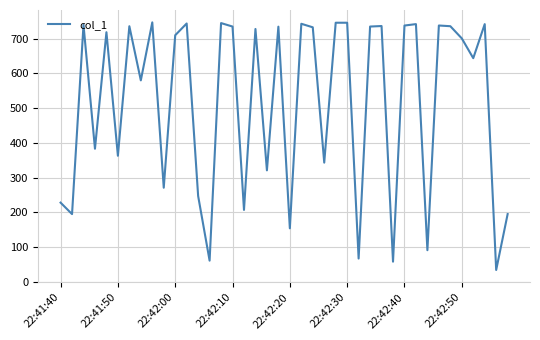

What is the difference between the maximum and minimum values?

712.5